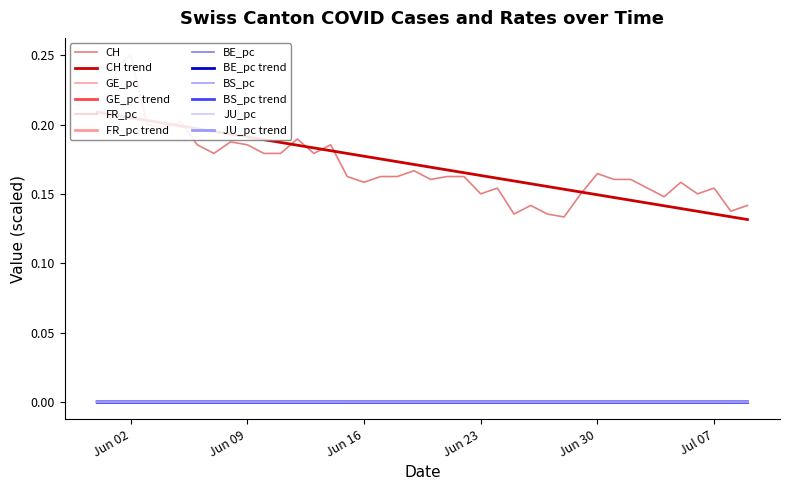

Reading left to right, extract all data points from this chart.

CH: 0.2	0.2	0.2	0.2	0.2	0.2	0.2	0.2	0.2	0.2	0.2	0.2	0.2	0.2	0.2	0.2	0.2	0.2	0.2	0.2	0.2	0.2	0.2	0.1	0.2	0.1	0.1	0.1	0.1	0.1	0.2	0.2	0.2	0.2	0.1	0.2	0.1	0.2	0.1	0.1
GE_pc: 0.0	0.0	0.0	0.0	0.0	0.0	0.0	0.0	0.0	0.0	0.0	0.0	0.0	0.0	0.0	0.0	0.0	0.0	0.0	0.0	0.0	0.0	0.0	0.0	0.0	0.0	0.0	0.0	0.0	0.0	0.0	0.0	0.0	0.0	0.0	0.0	0.0	0.0	0.0	0.0
FR_pc: 0.0	0.0	0.0	0.0	0.0	0.0	0.0	0.0	0.0	0.0	0.0	0.0	0.0	0.0	0.0	0.0	0.0	0.0	0.0	0.0	0.0	0.0	0.0	0.0	0.0	0.0	0.0	0.0	0.0	0.0	0.0	0.0	0.0	0.0	0.0	0.0	0.0	0.0	0.0	0.0
BE_pc: 0.0	0.0	0.0	0.0	0.0	0.0	0.0	0.0	0.0	0.0	0.0	0.0	0.0	0.0	0.0	0.0	0.0	0.0	0.0	0.0	0.0	0.0	0.0	0.0	0.0	0.0	0.0	0.0	0.0	0.0	0.0	0.0	0.0	0.0	0.0	0.0	0.0	0.0	0.0	0.0
BS_pc: 0.0	0.0	0.0	0.0	0.0	0.0	0.0	0.0	0.0	0.0	0.0	0.0	0.0	0.0	0.0	0.0	0.0	0.0	0.0	0.0	0.0	0.0	0.0	0.0	0.0	0.0	0.0	0.0	0.0	0.0	0.0	0.0	0.0	0.0	0.0	0.0	0.0	0.0	0.0	0.0
JU_pc: 0.0	0.0	0.0	0.0	0.0	0.0	0.0	0.0	0.0	0.0	0.0	0.0	0.0	0.0	0.0	0.0	0.0	0.0	0.0	0.0	0.0	0.0	0.0	0.0	0.0	0.0	0.0	0.0	0.0	0.0	0.0	0.0	0.0	0.0	0.0	0.0	0.0	0.0	0.0	0.0